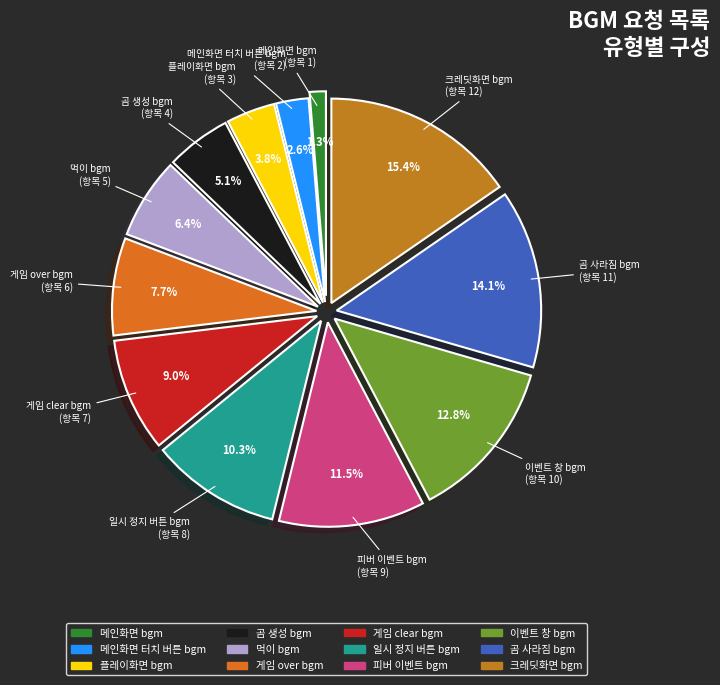

How much of the chart is everything except 일시 정지 버튼 bgm?

89.7%